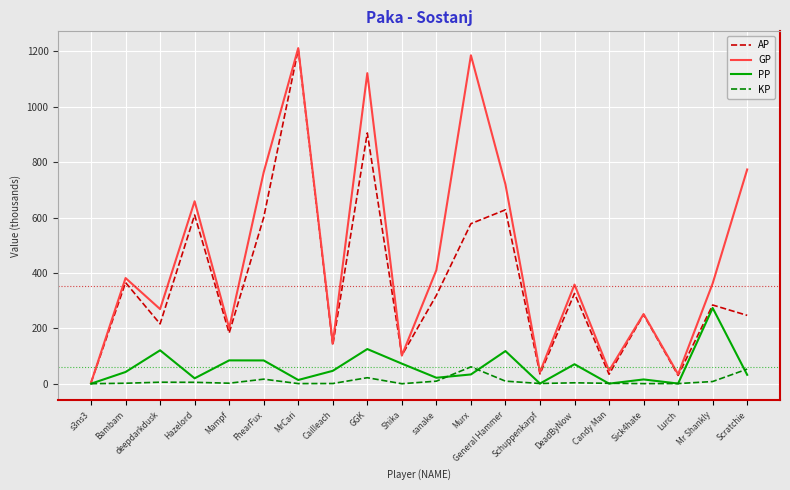

True or false: AP has more than 0 interior local peaks.

True